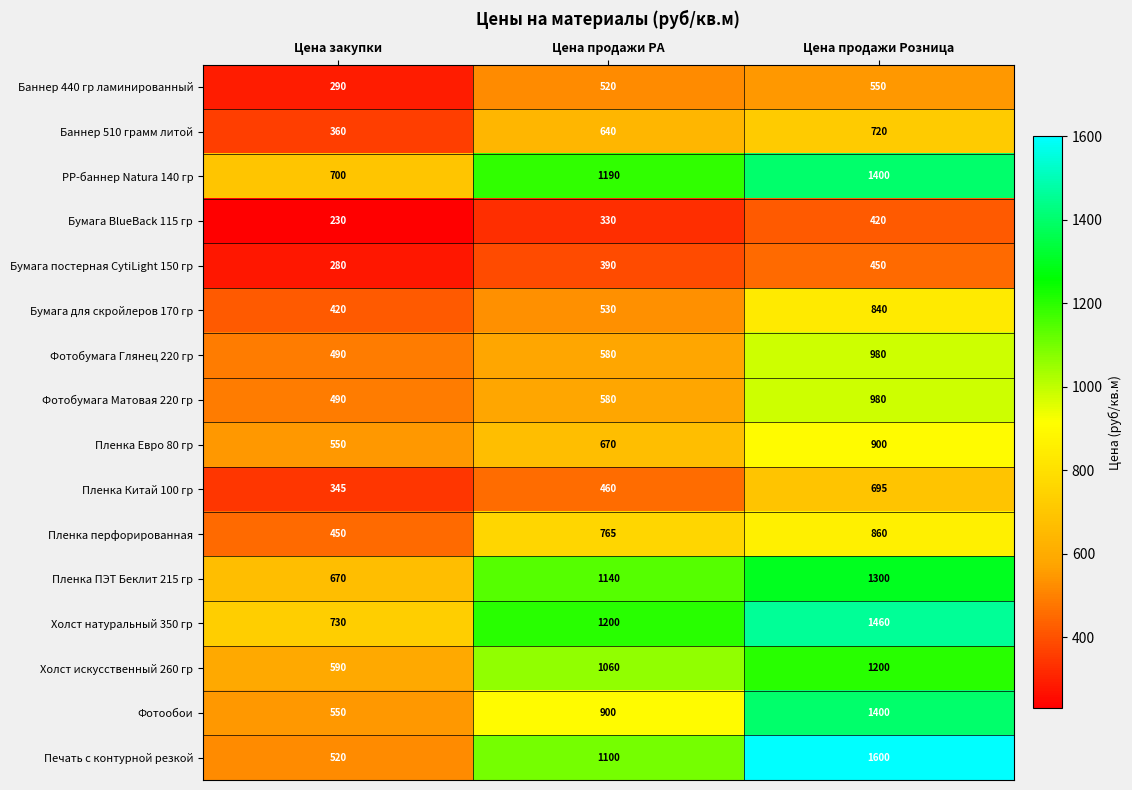

What is the sum of all Баннер 510 грамм литой values?

1720